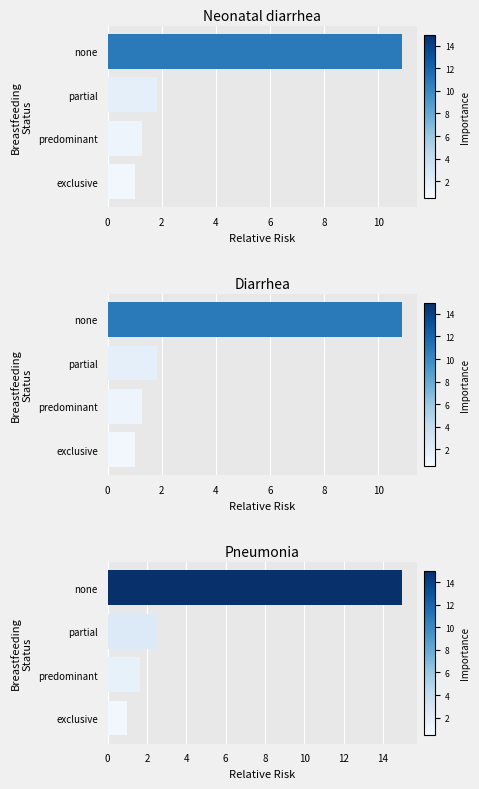

Reading left to right, extract all data points from this chart.

Neonatal diarrhea: 0=1.0	2=1.3	4=1.8	6=10.9
Diarrhea: 0=1.0	2=1.3	4=1.8	6=10.9
Pneumonia: 0=1.0	2=1.7	4=2.5	6=15.0